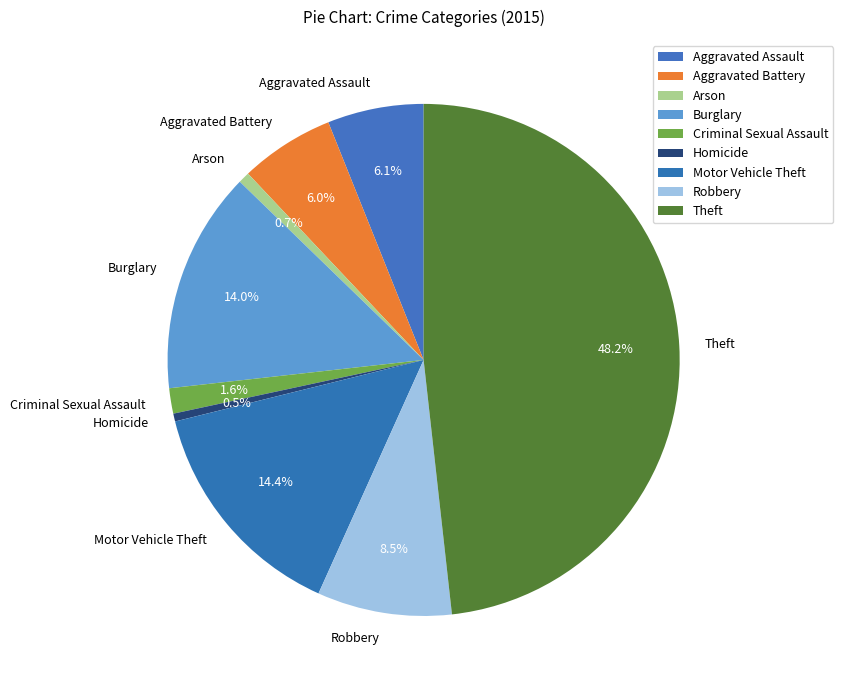

True or false: Aggravated Battery accounts for 1% of the total.

False